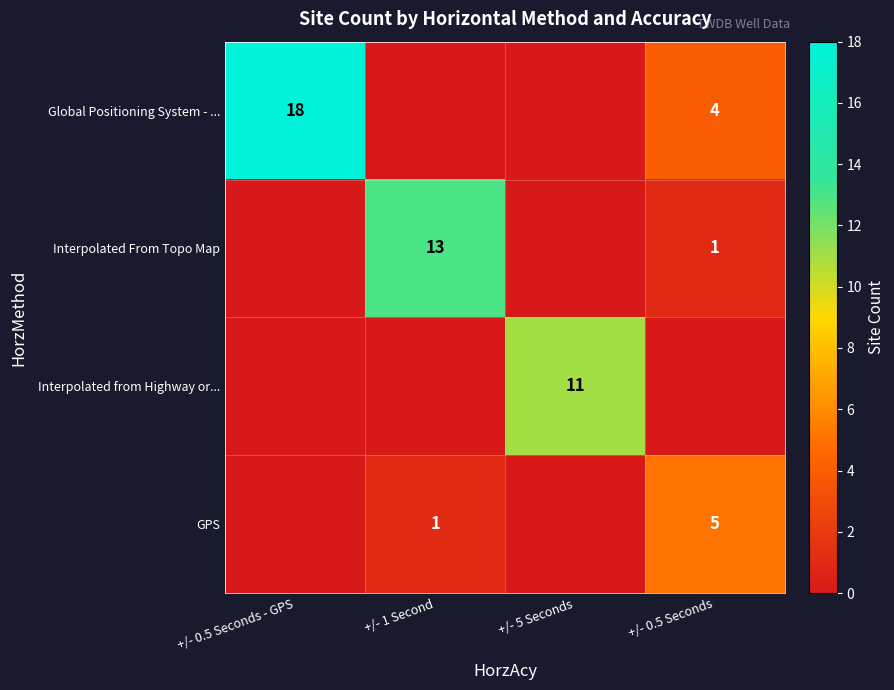

Is the value of Interpolated From Topo Map at +/- 1 Second greater than the value of Global Positioning System - ... at +/- 0.5 Seconds - GPS?

No